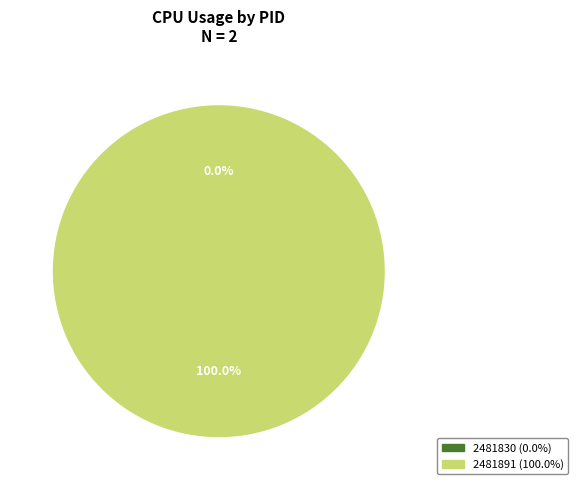

Is the sum of 2481830 and 2481891 greater than half?

Yes